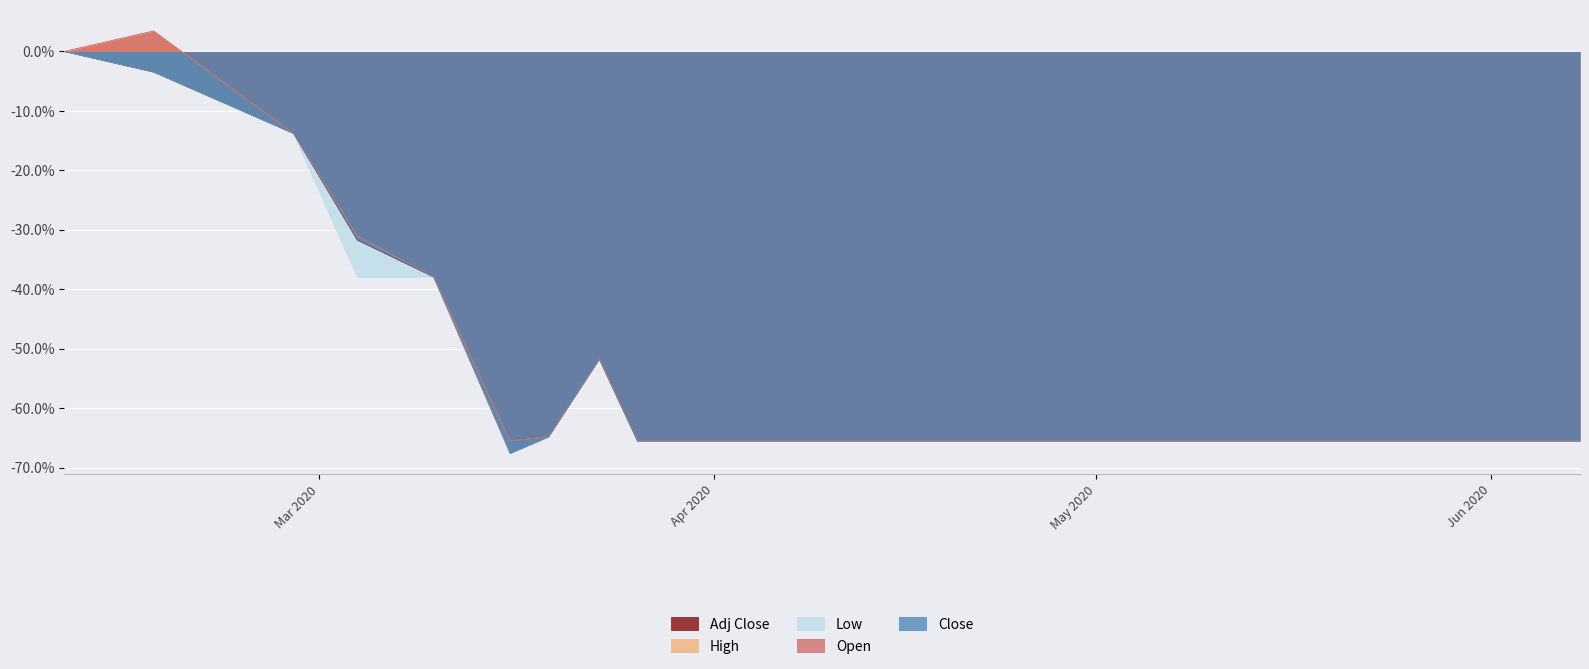

Is it true that Close equals -0.6 at 2020-03-10?

False